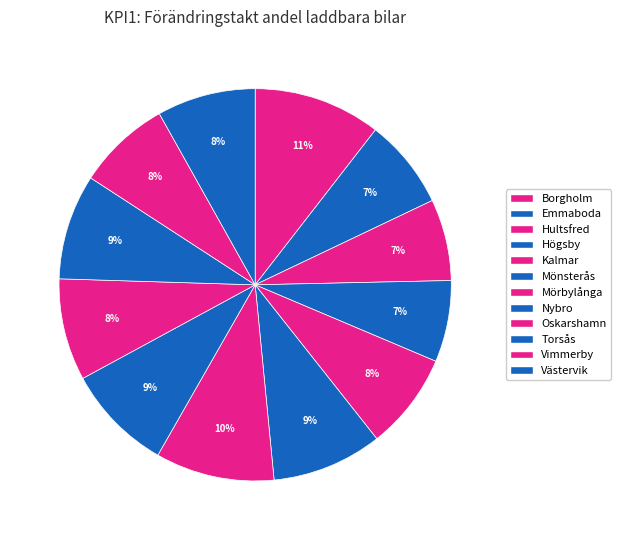

Count the number of slices in the pie.

12